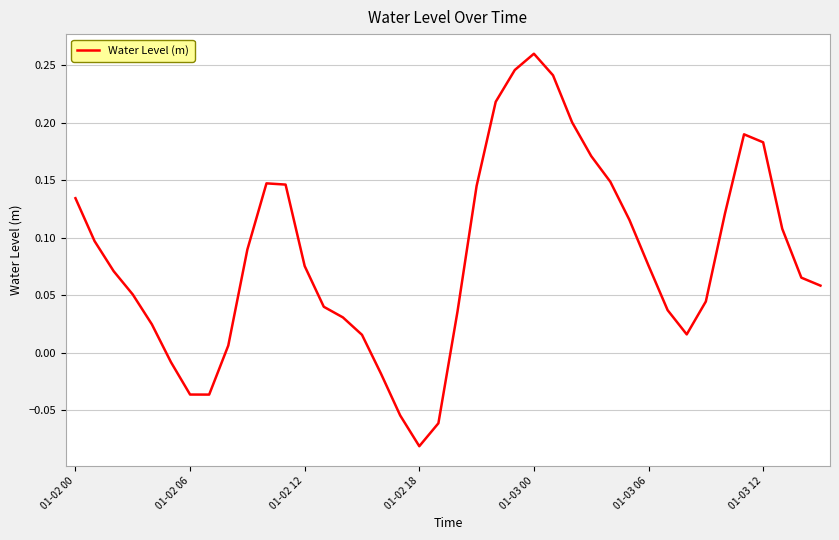

Reading left to right, transcribe all the data shown in this chart.

0.1	0.1	0.1	0.1	0.0	-0.0	-0.0	-0.0	0.0	0.1	0.1	0.1	0.1	0.0	0.0	0.0	-0.0	-0.1	-0.1	-0.1	0.0	0.1	0.2	0.2	0.3	0.2	0.2	0.2	0.1	0.1	0.1	0.0	0.0	0.0	0.1	0.2	0.2	0.1	0.1	0.1